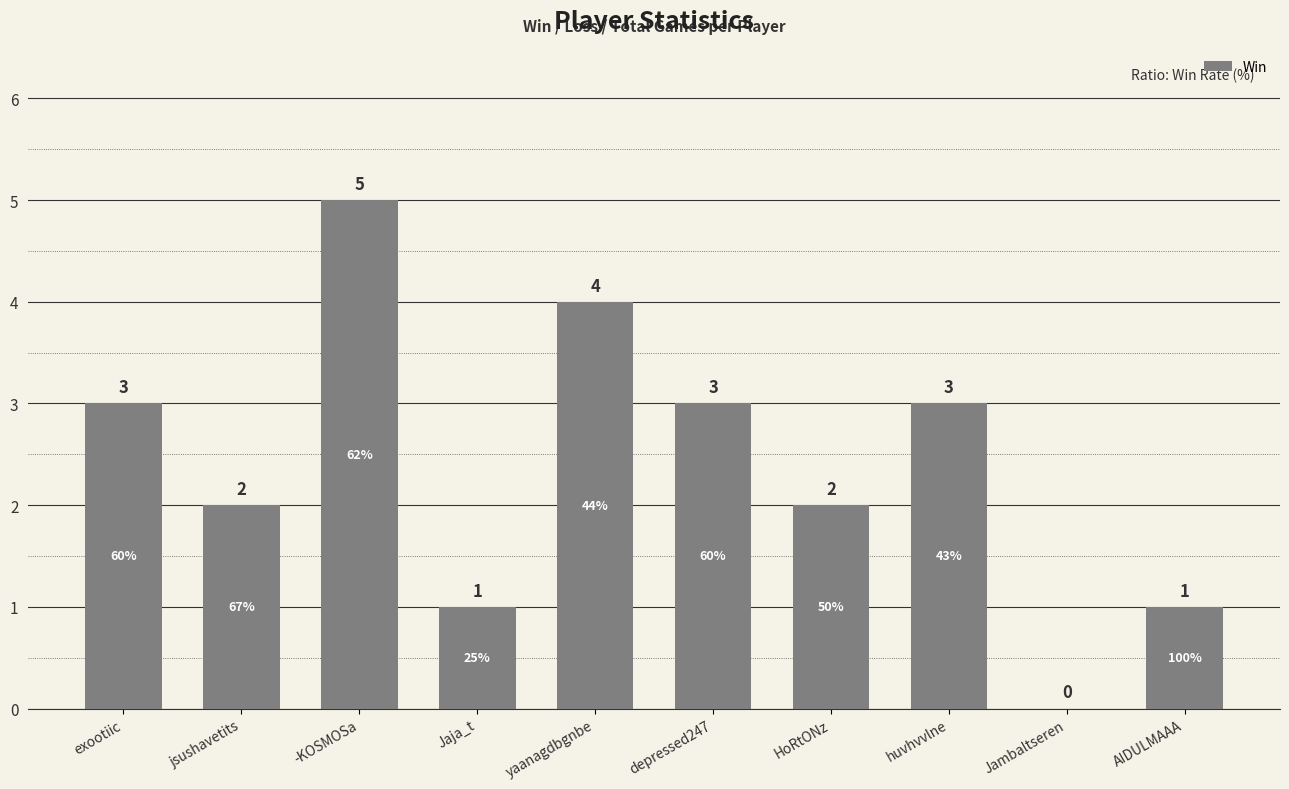

What is the average value?

2